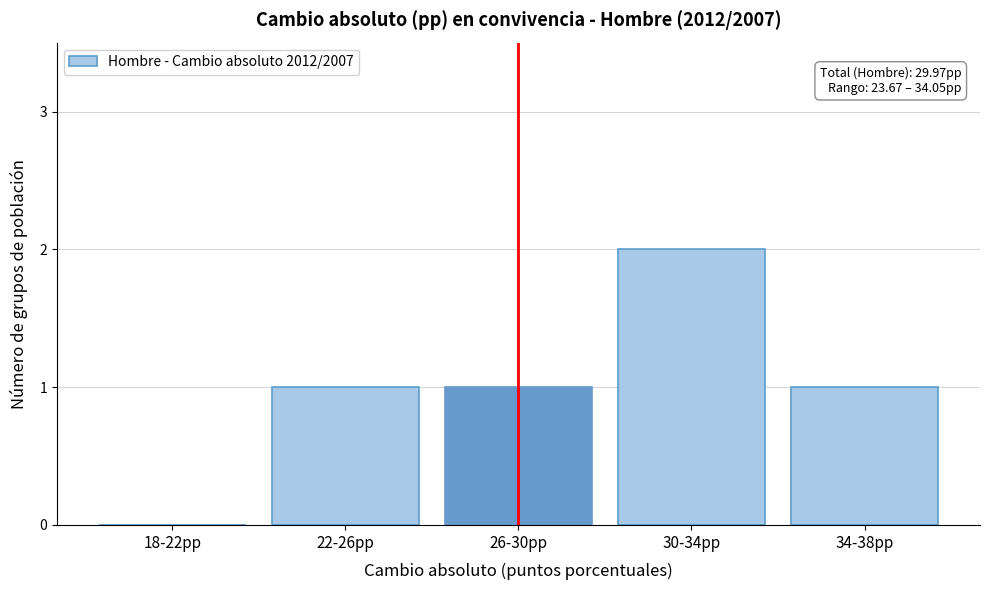

Reading left to right, extract all data points from this chart.

18-22pp=0	22-26pp=1	26-30pp=1	30-34pp=2	34-38pp=1